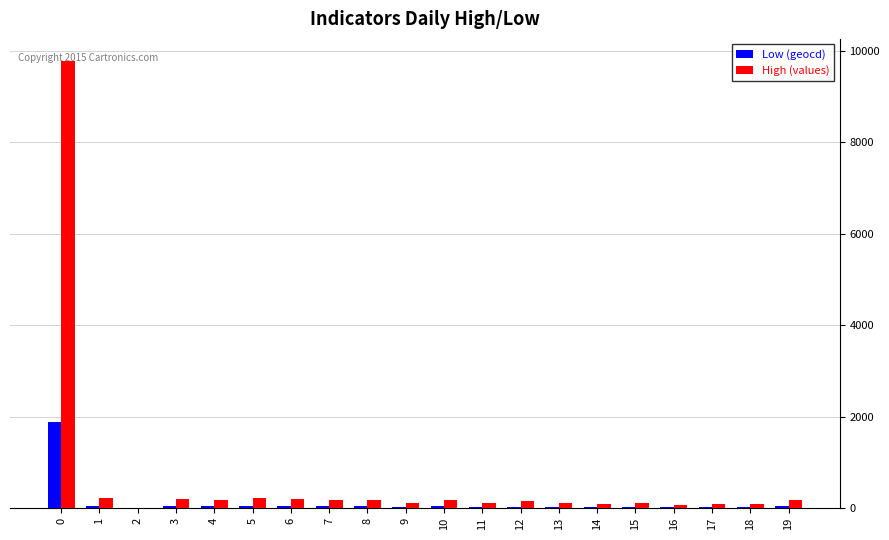

Does the chart contain stacked bars?

No